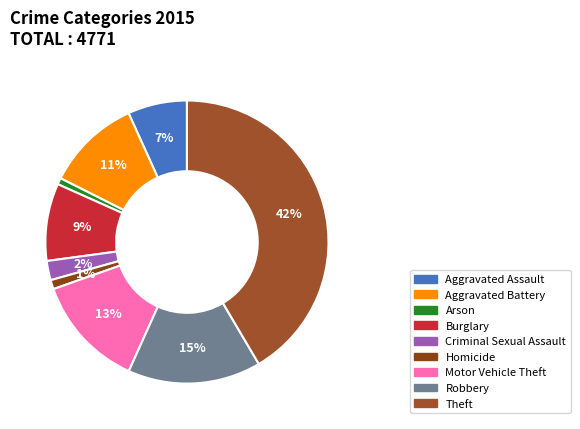

Which category has the smallest portion of the pie?

Arson